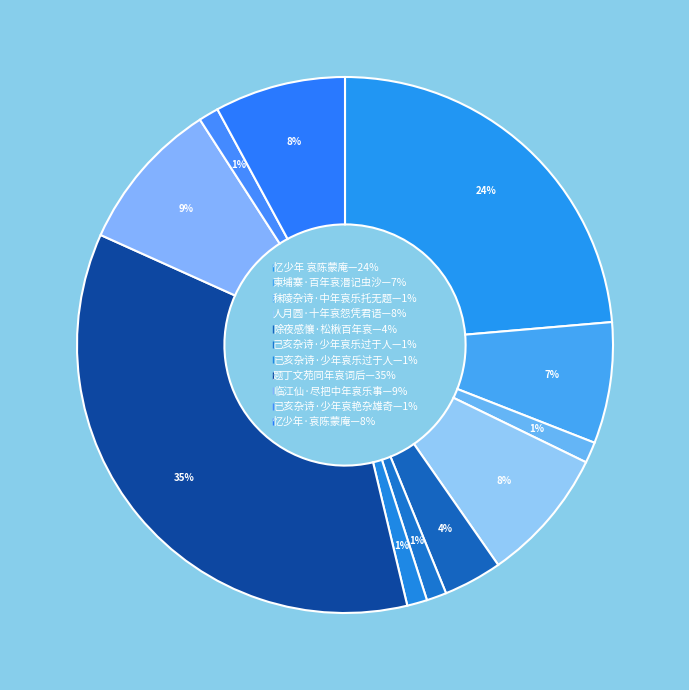

What is the largest slice in the pie chart?

题丁文苑同年哀词后